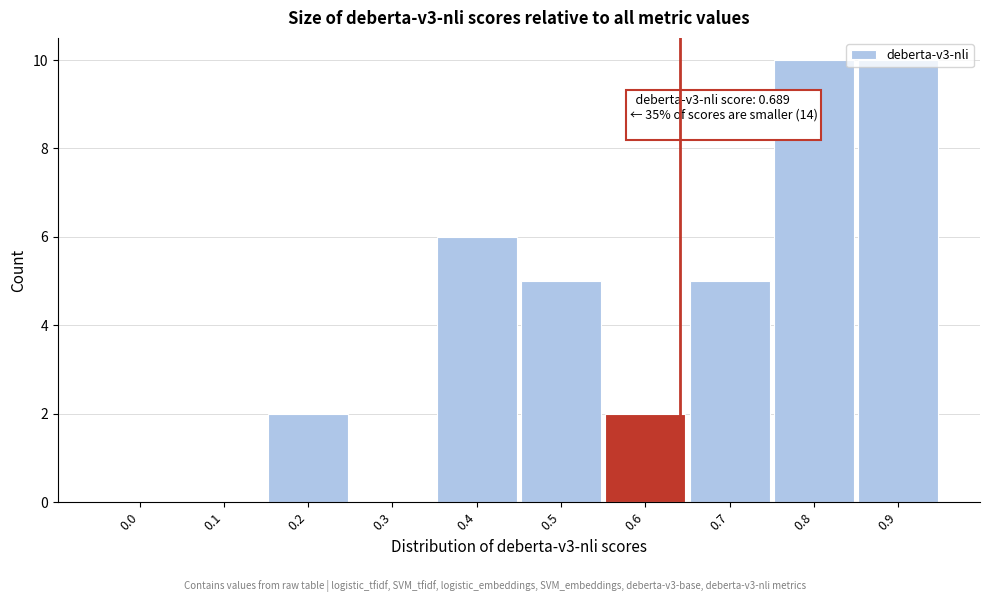

What is the sum of the values at 0.2 and 0.9?

12